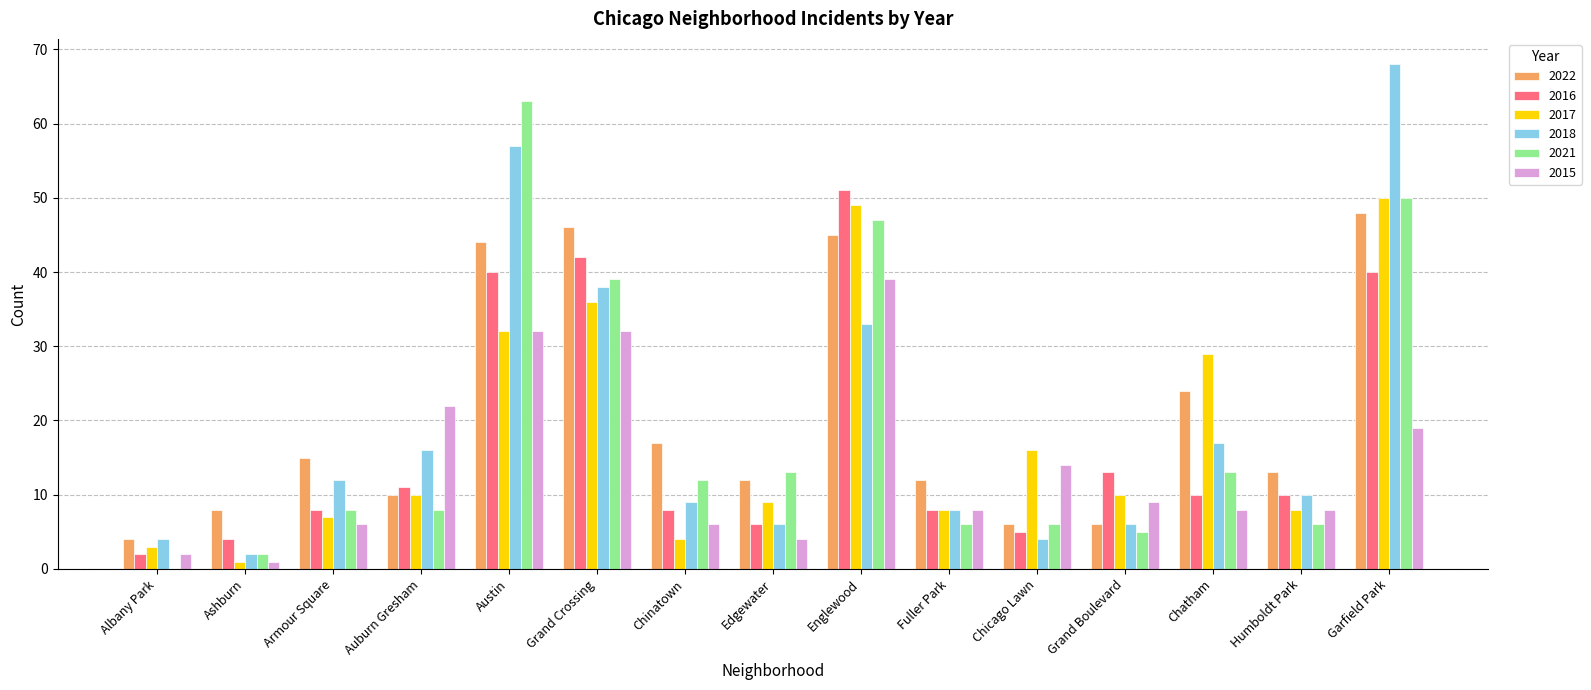

What is the average value of the 2016 series?

17